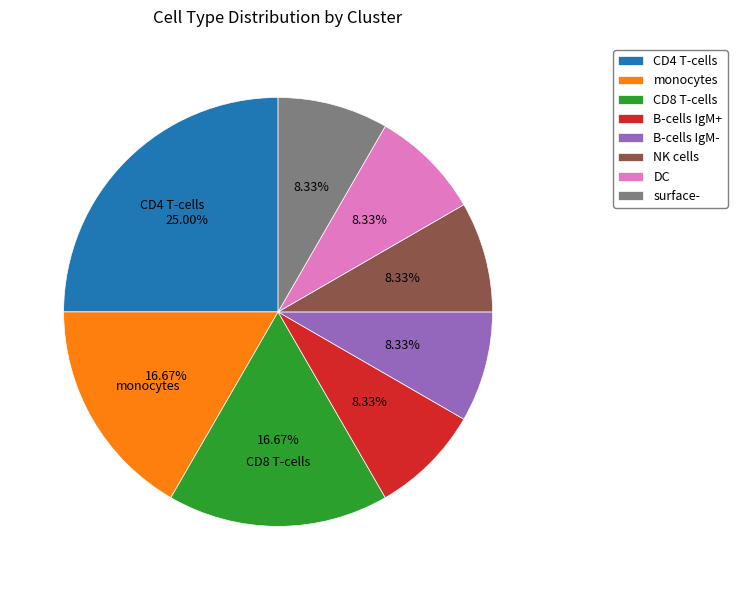

Do B-cells IgM- and CD8 T-cells together represent more than half of the pie?

No